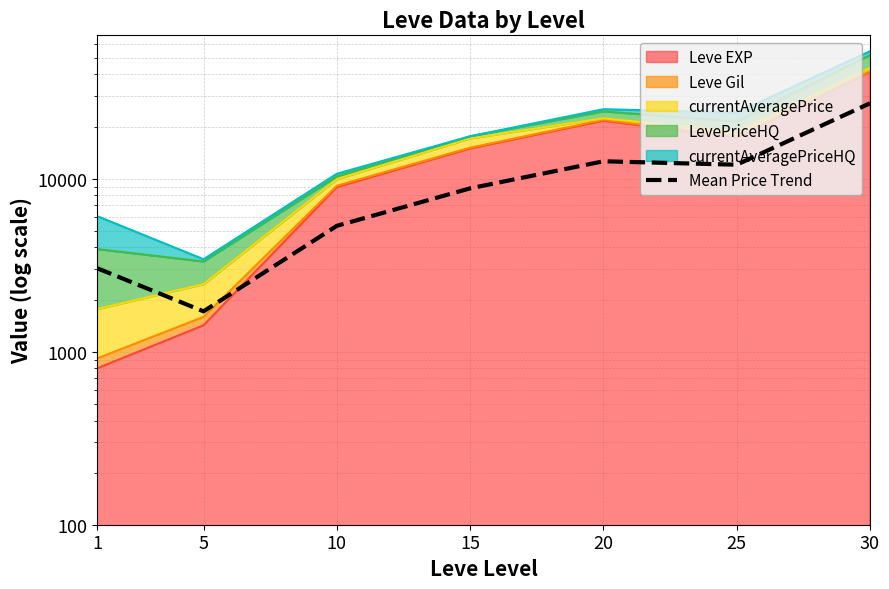

What is the greatest value displayed?

27245.0